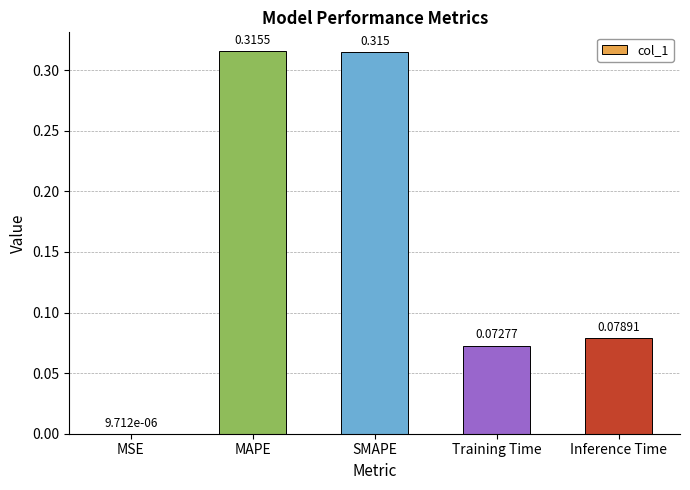

Where is the data nearest to the value 0?

MSE